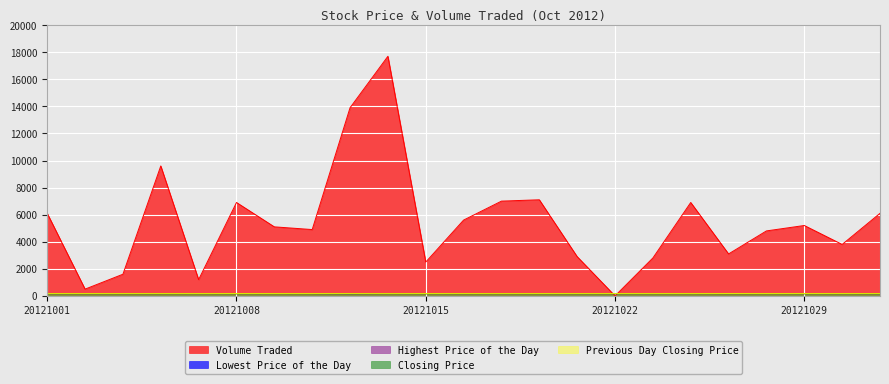

Rank the series by their maximum value, from highest to lowest.

Volume Traded, Highest Price of the Day, Closing Price, Previous Day Closing Price, Lowest Price of the Day